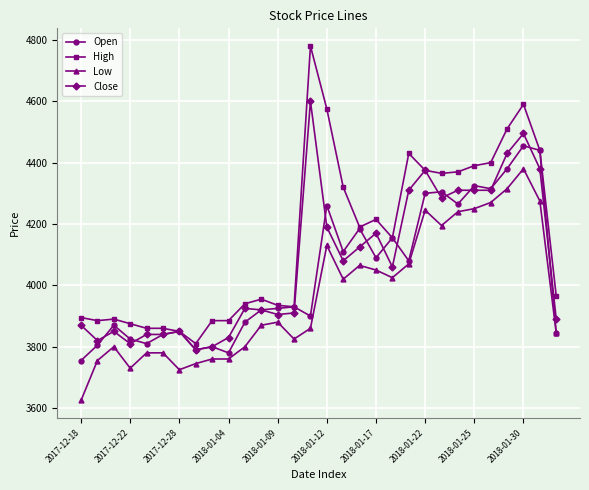

True or false: Low and High intersect in this chart.

False